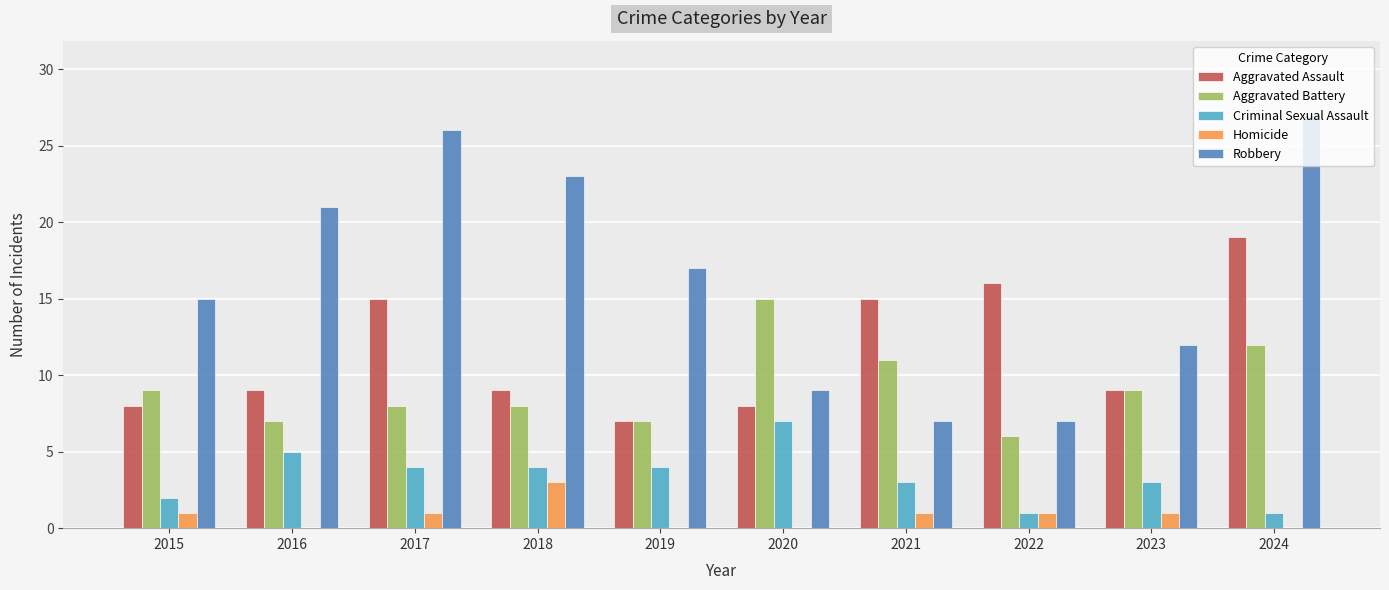

Which series changed the most between 2019 and 2024?

Aggravated Assault